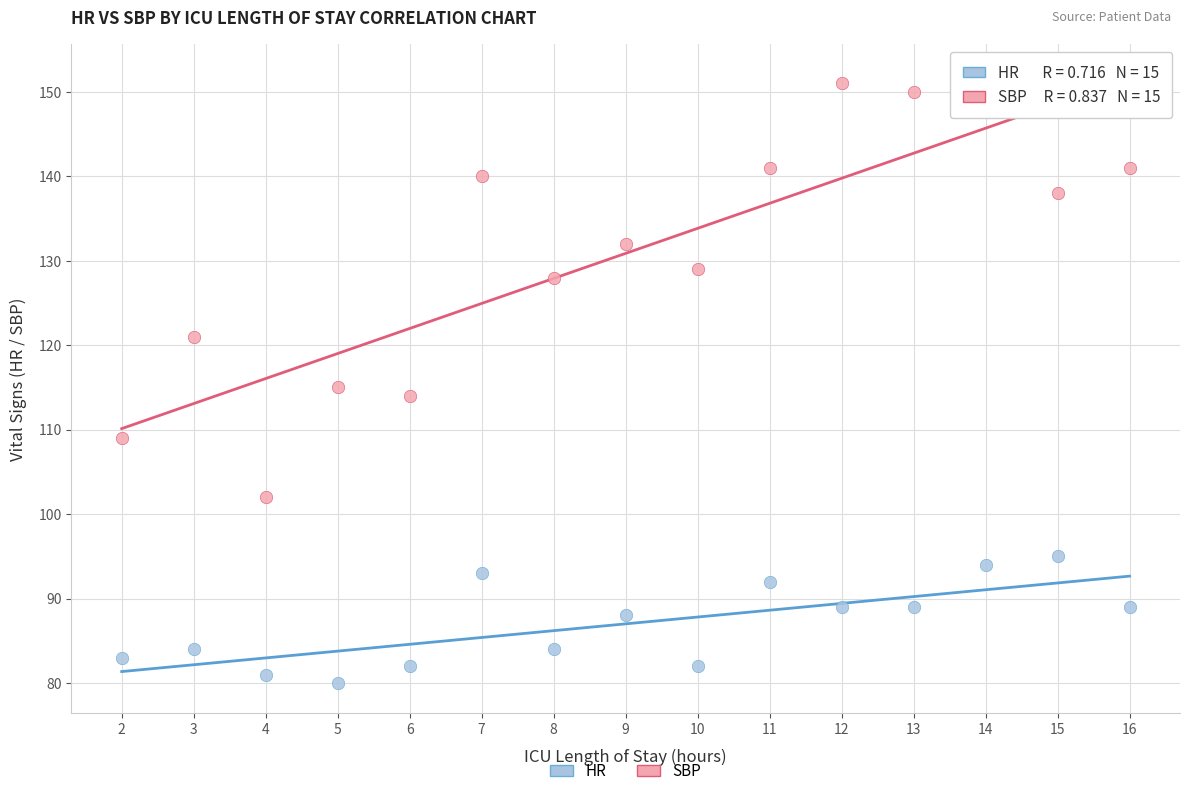

Across all data points, what is the range of X values (max minus min)?

14